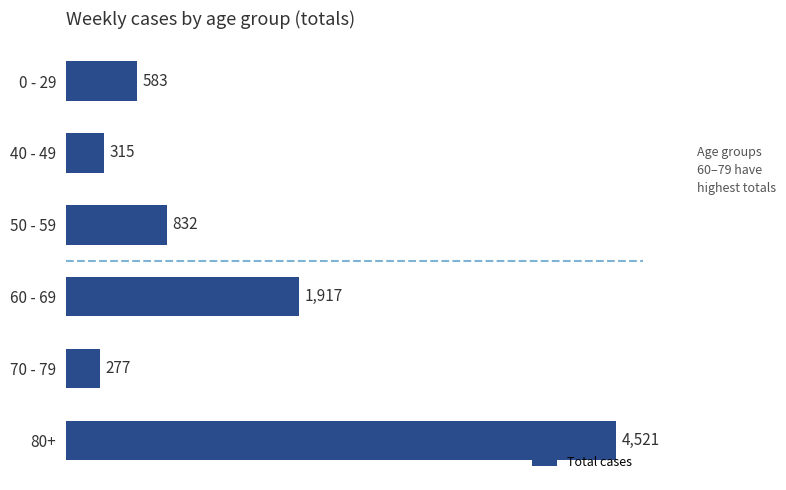

Are the bars grouped side by side (vs. stacked)?

No